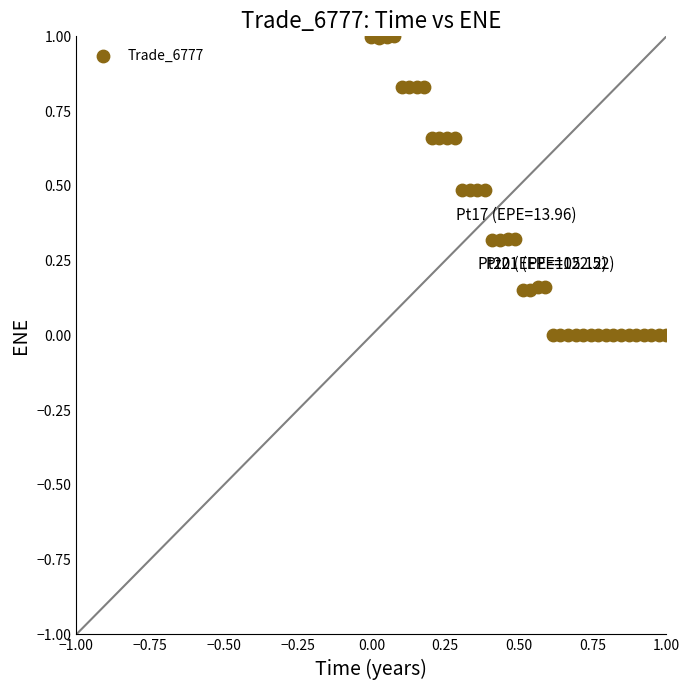

What is the range of Y values (max minus min)?

1.0